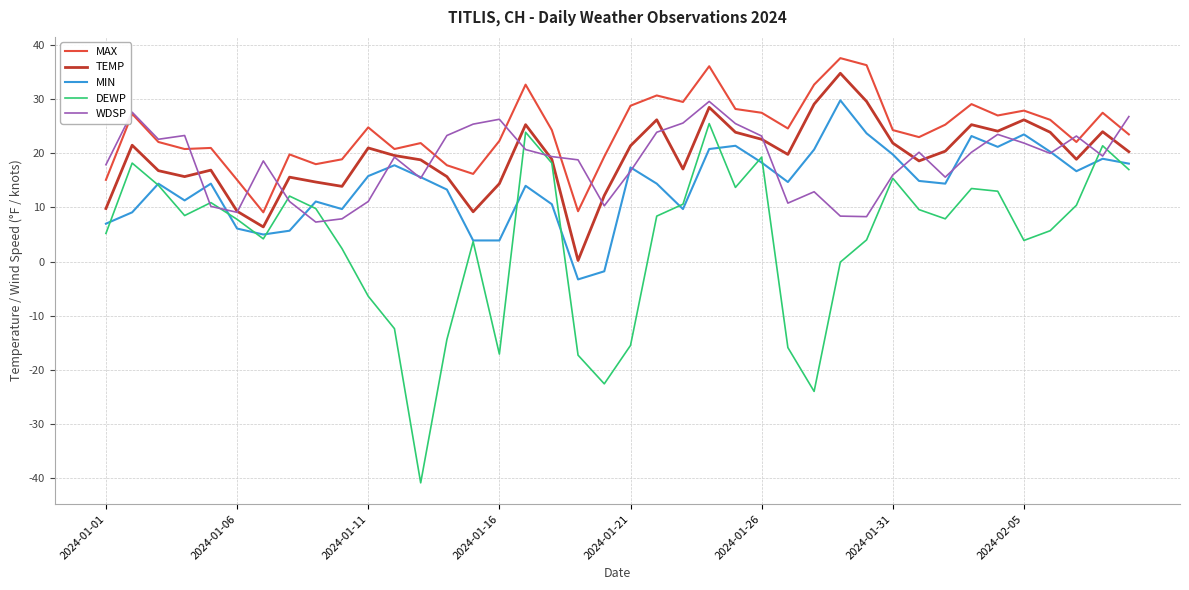

What are all the series names shown in the legend?

MAX, TEMP, MIN, DEWP, WDSP